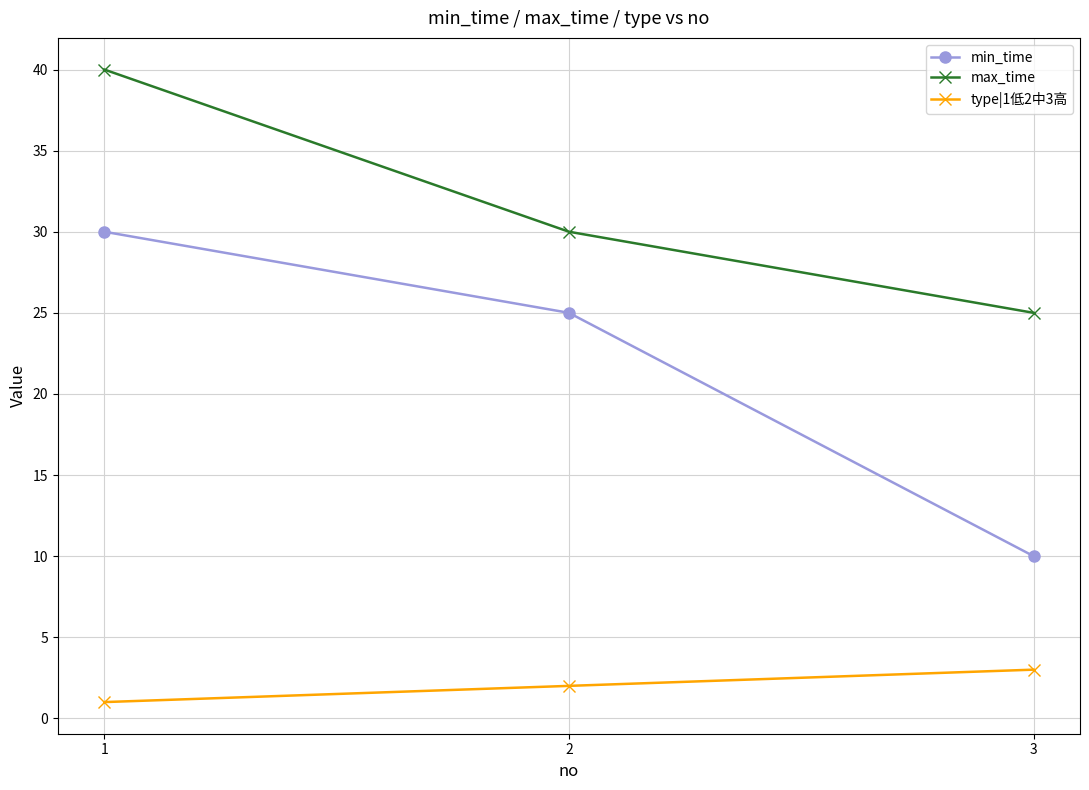

Reading left to right, what are all the values shown in this chart?

min_time: 1=30	2=25	3=10
max_time: 1=40	2=30	3=25
type|1低2中3高: 1=1	2=2	3=3